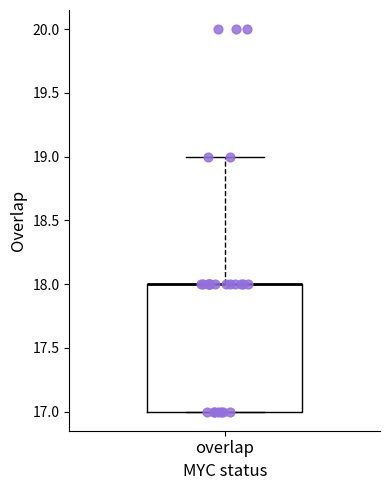

Read this box plot against the y-axis: the position of the median line, the range covered by the box, and the ends of both whiskers. The values are not printed on the chart, so give them approximately, as read against the axis.

median 18 (drawn on the box's upper edge), box 17 to 18, whiskers 17 to 19